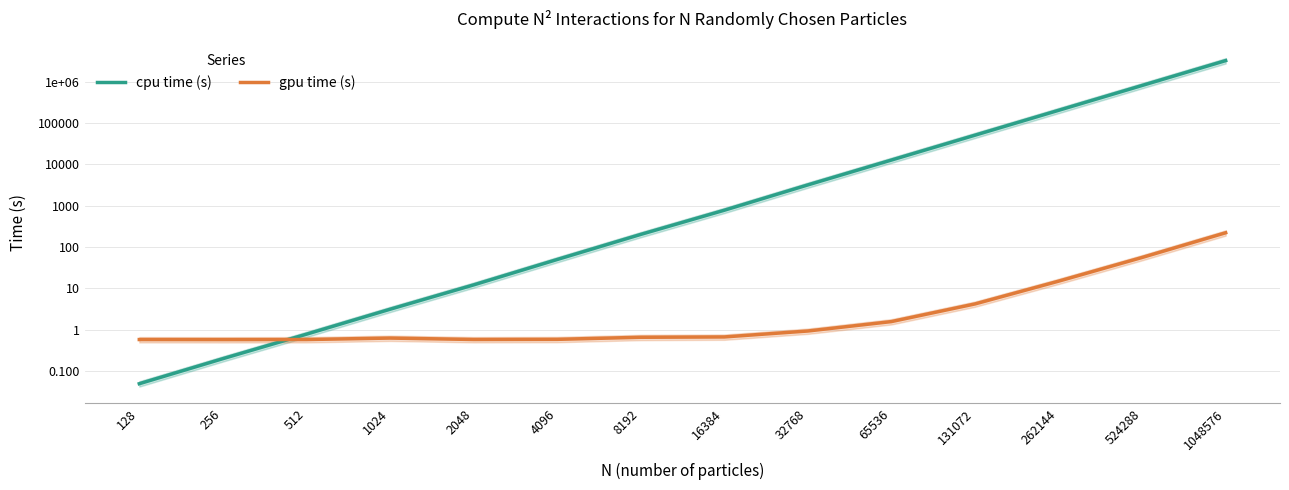

How many distinct data groups are displayed?

2